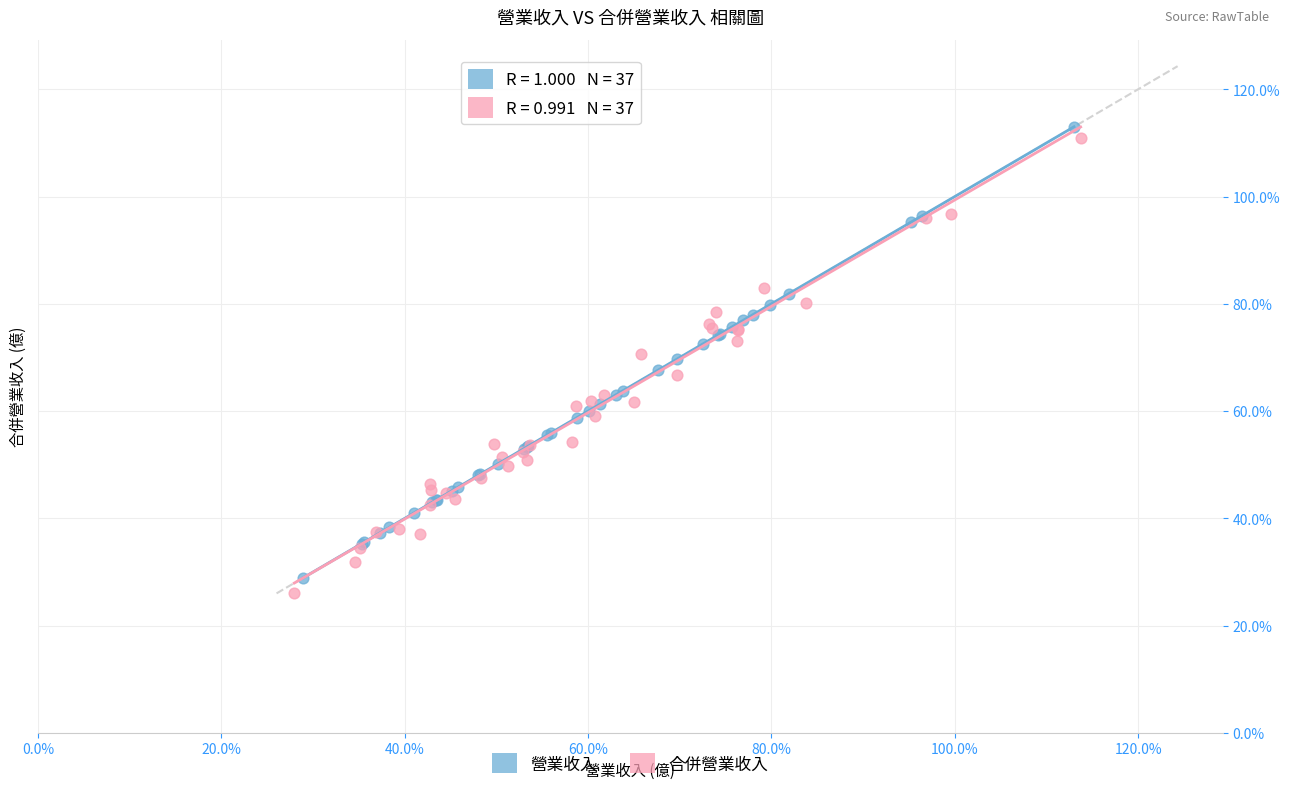

What are all the series names shown in the legend?

營業收入, 合併營業收入